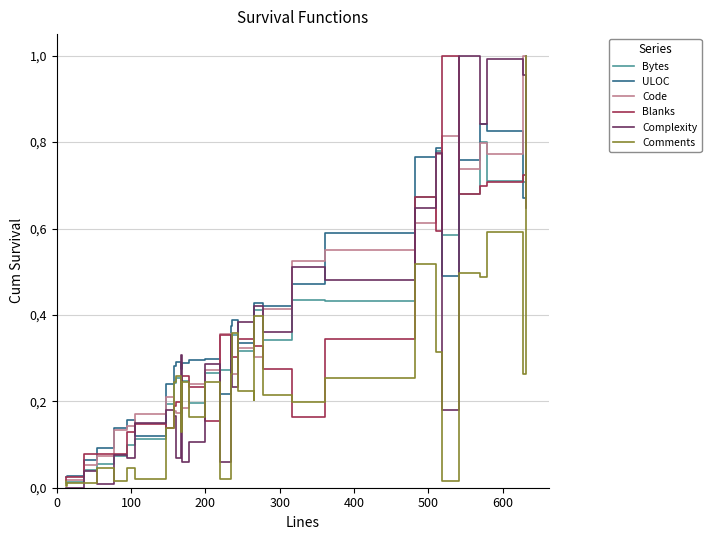

Which series has the largest total across all categories?

ULOC